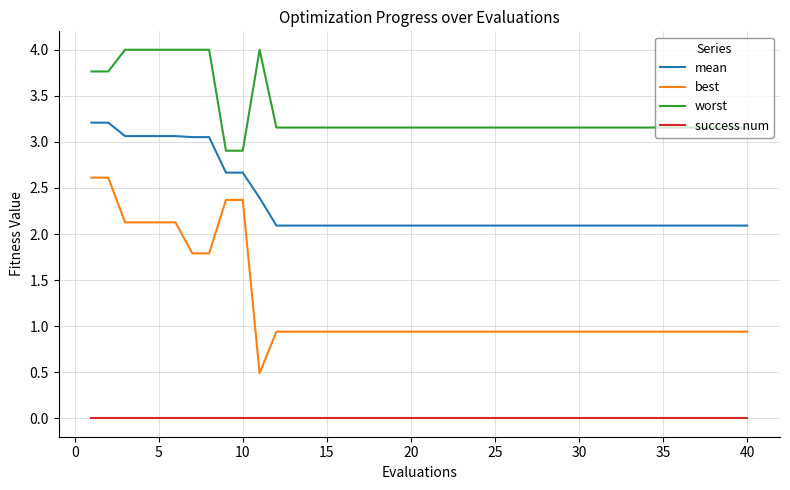

True or false: worst and best cross at least once.

False